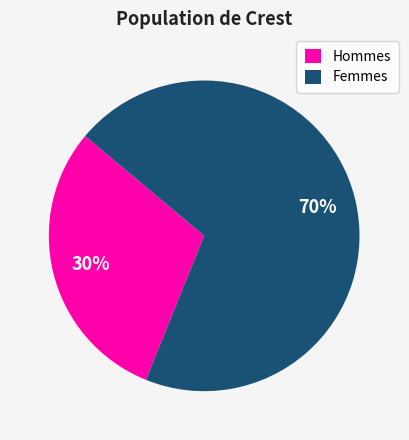

Is the sum of Femmes and Hommes greater than half?

Yes